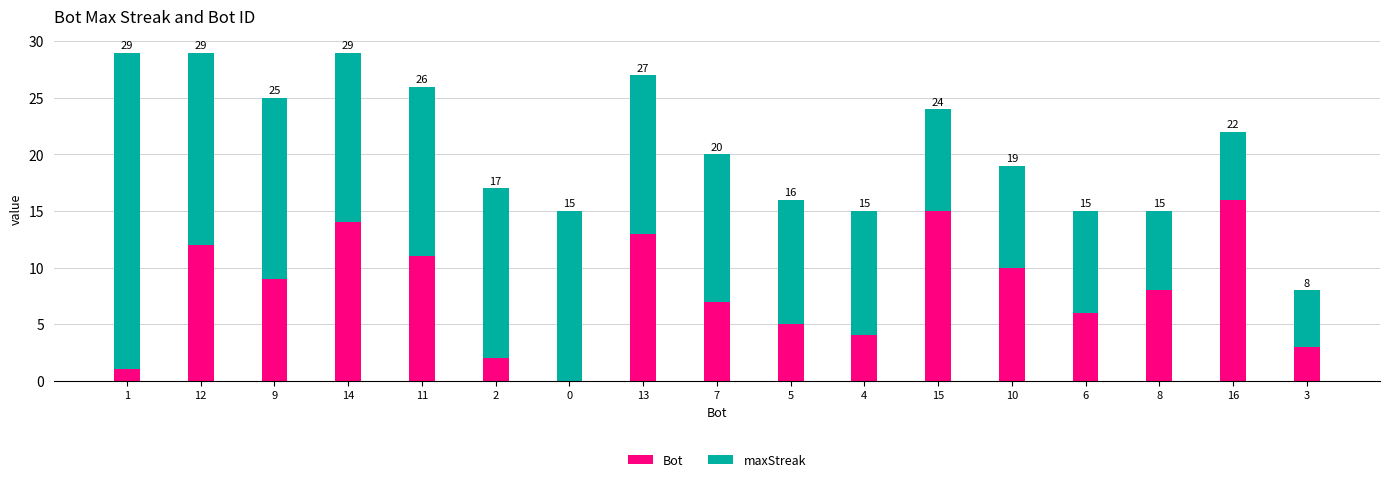

Are the bars horizontal?

No